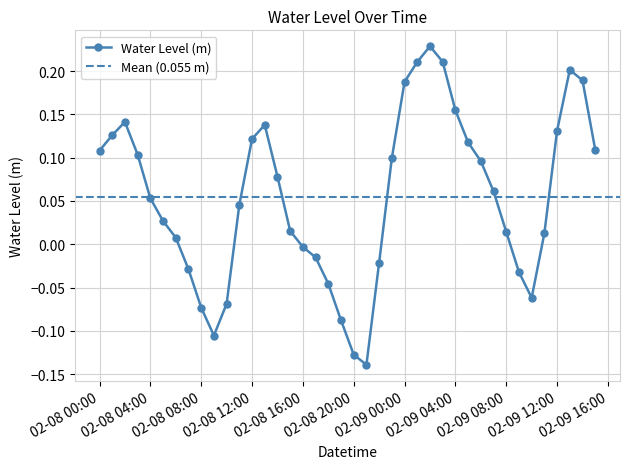

Which label corresponds to the largest value in the chart?

2024-02-09 02:00